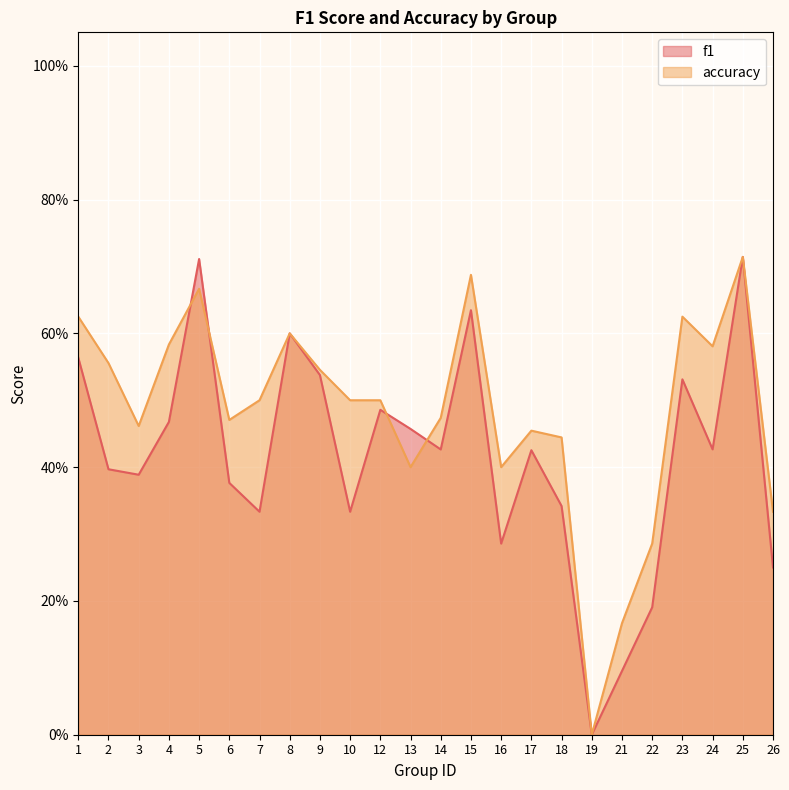

Which series ends up on top after the final intersection of f1 and accuracy?

accuracy